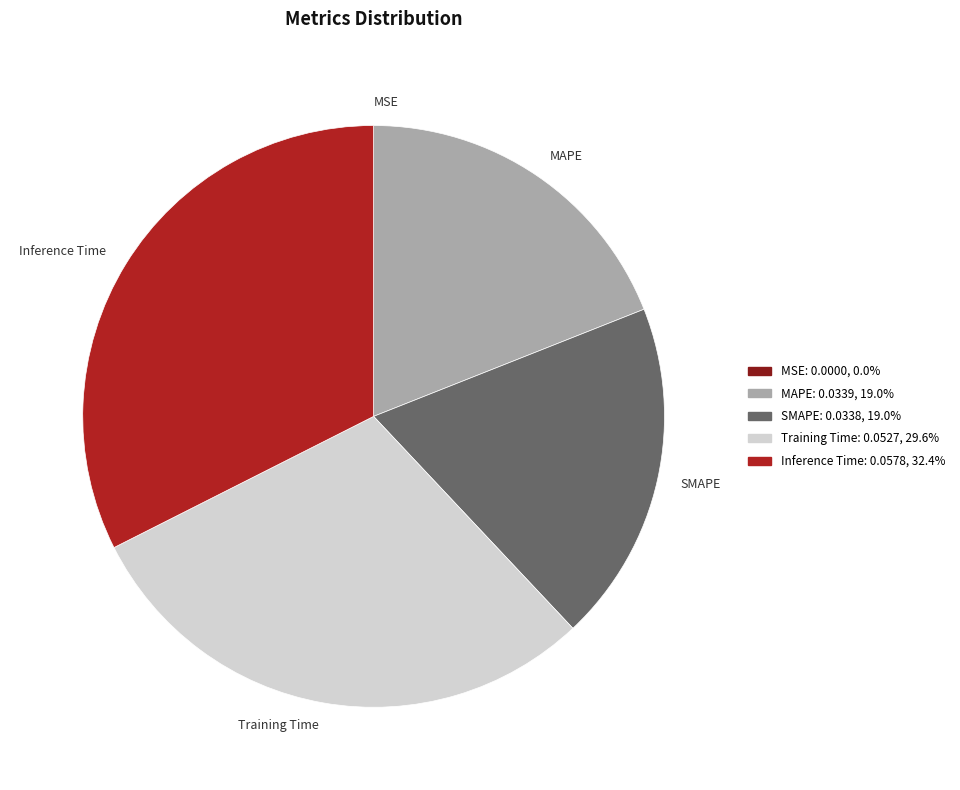

Which category has the biggest portion of the pie?

Inference Time